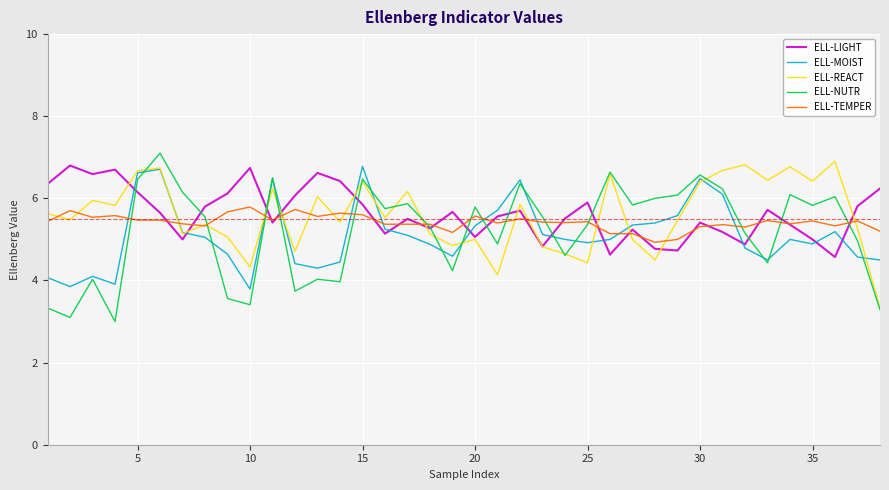

Is this an area chart (filled region under the line)?

No